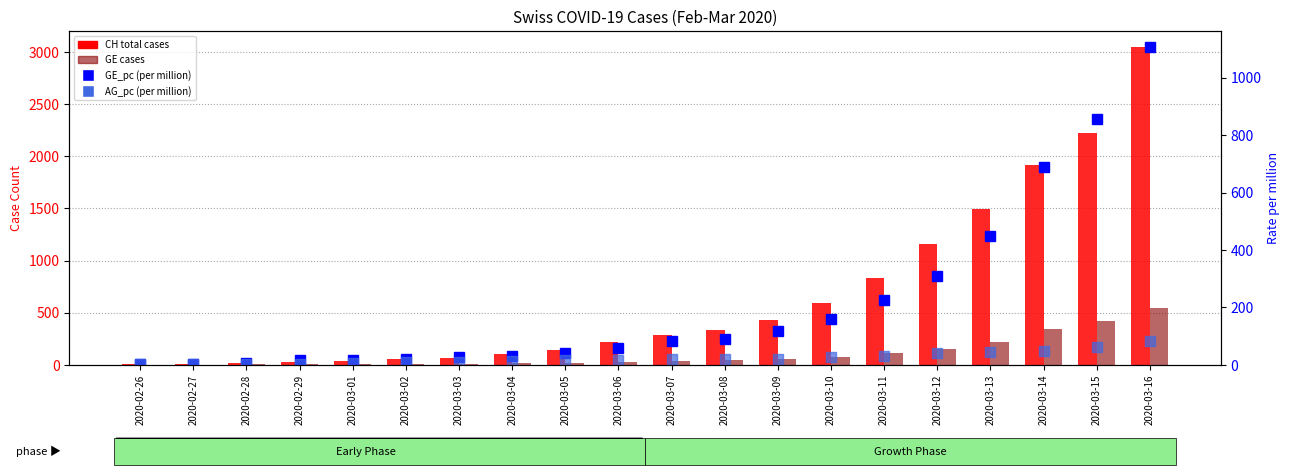

What is the label of the 19th bar from the right?

2020-02-27